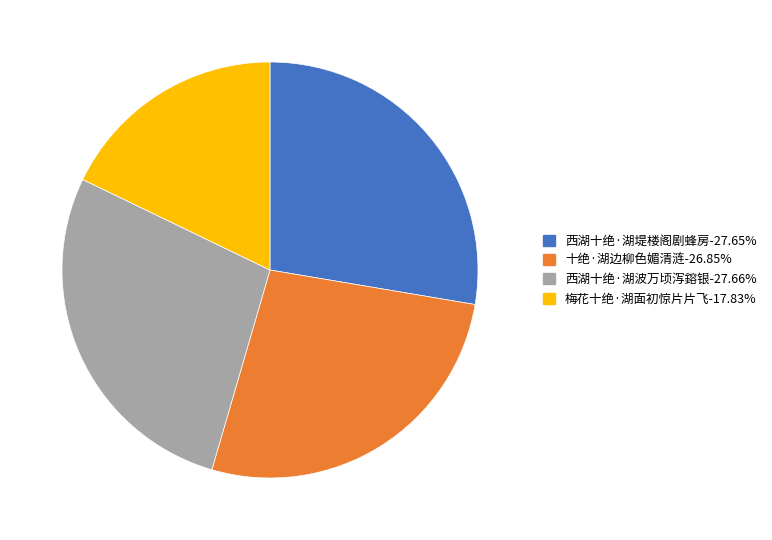

Do 西湖十绝·湖堤楼阁剧蜂房 and 西湖十绝·湖波万顷泻鎔银 together represent more than half of the pie?

Yes